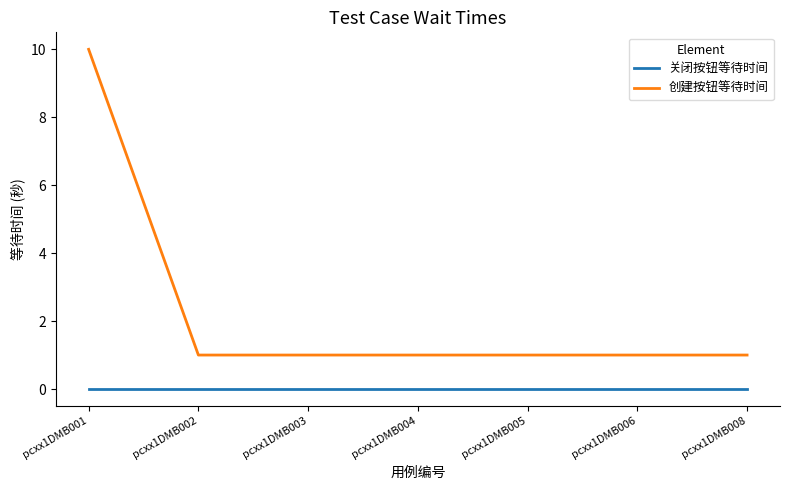

Reading right to left, what are all the values shown in this chart?

关闭按钮等待时间: 0	0	0	0	0	0	0
创建按钮等待时间: 1	1	1	1	1	1	10